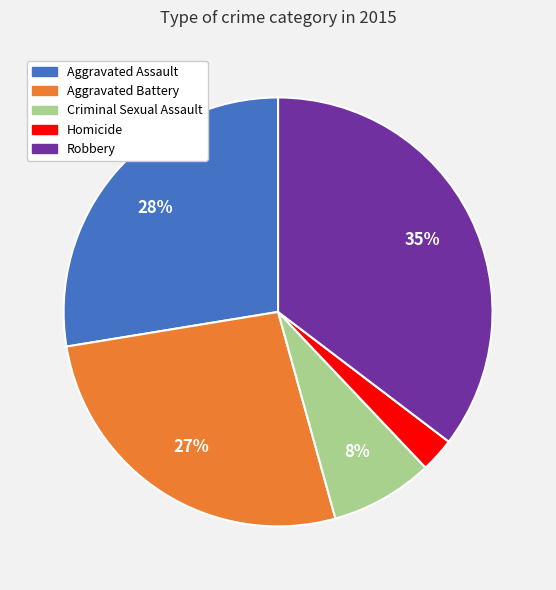

True or false: Robbery accounts for 44% of the total.

False